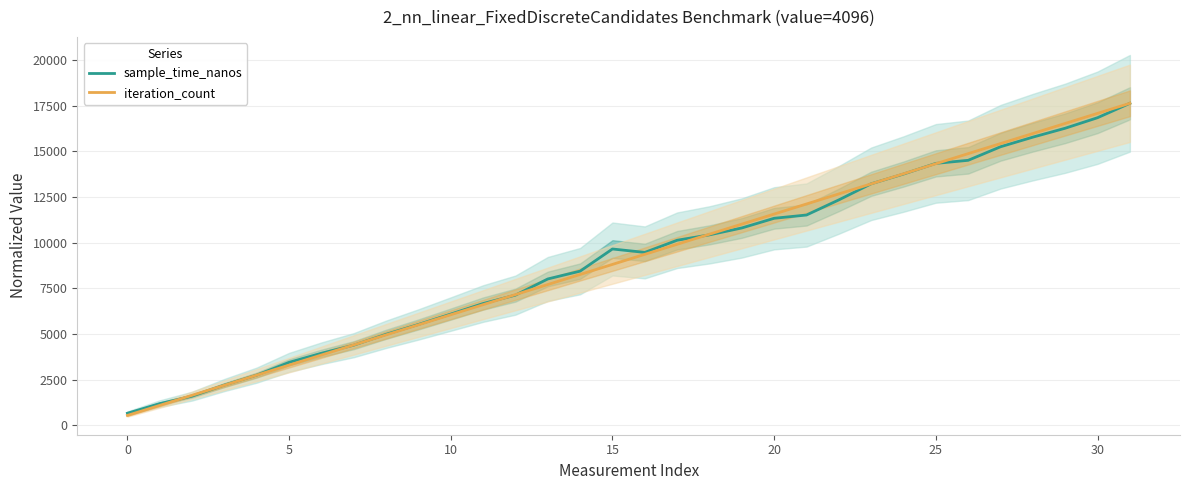

At which label does iteration_count reach its minimum?

0